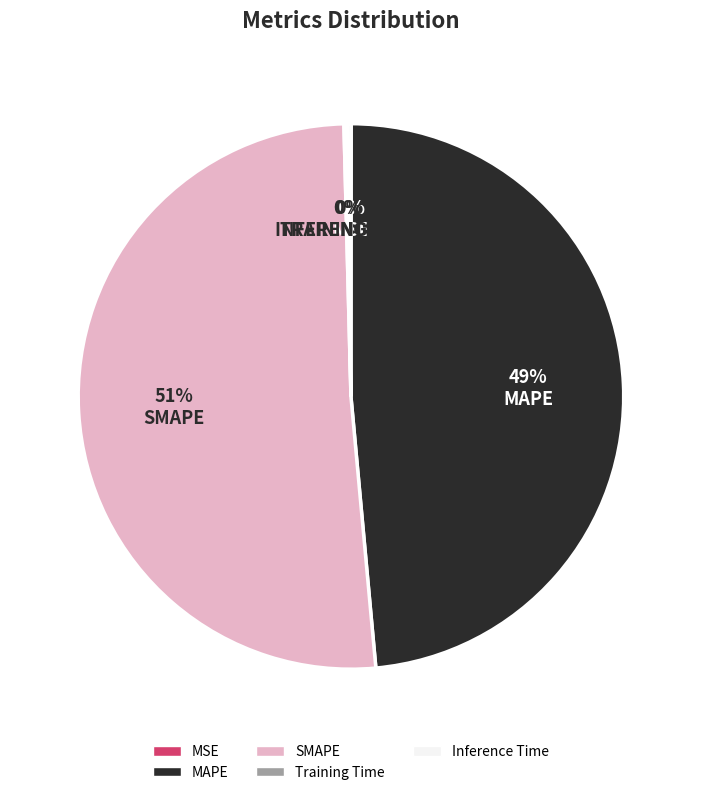

Which slice is the largest?

SMAPE